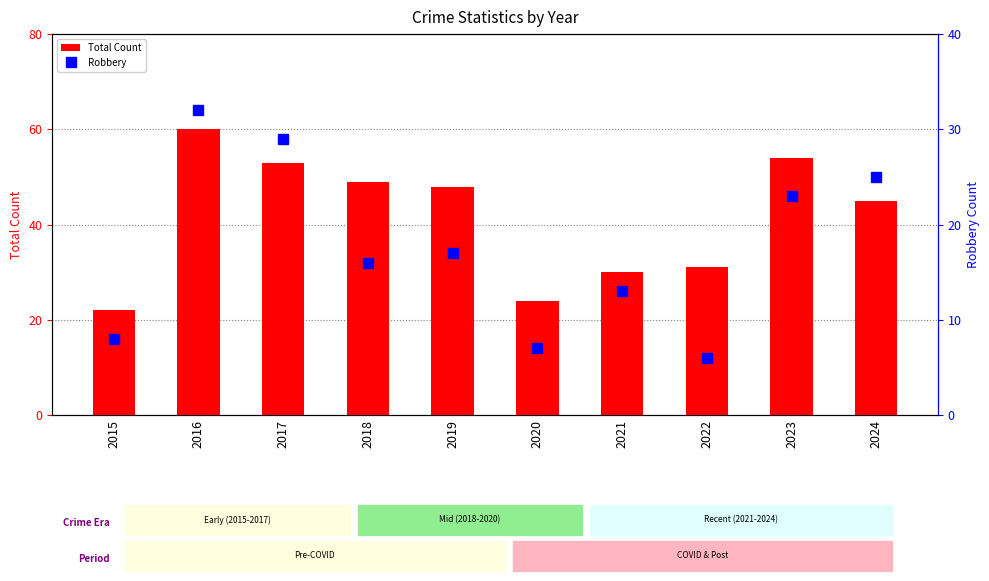

What are all the series names shown in the legend?

Total Count, Robbery